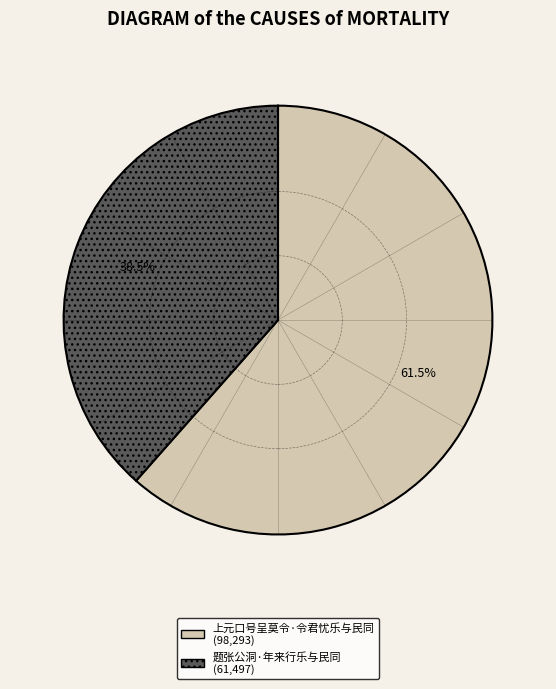

The 题张公洞·年来行乐与民同 slice represents 48% of the pie. True or false?

False